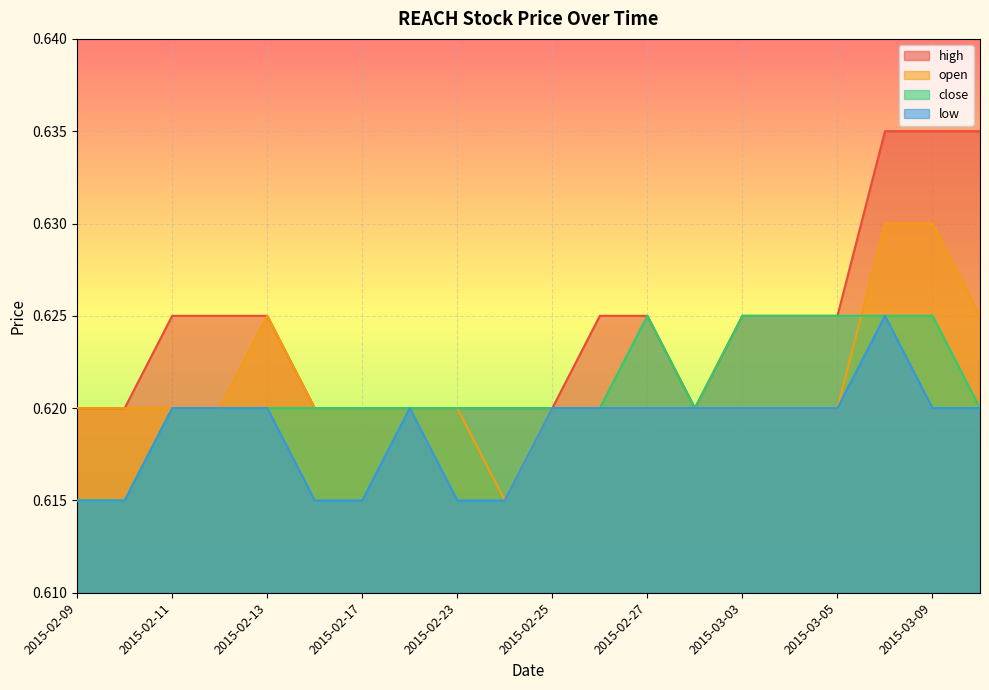

Reading left to right, extract all data points from this chart.

high: 0.6	0.6	0.6	0.6	0.6	0.6	0.6	0.6	0.6	0.6	0.6	0.6	0.6	0.6	0.6	0.6	0.6	0.6	0.6	0.6
open: 0.6	0.6	0.6	0.6	0.6	0.6	0.6	0.6	0.6	0.6	0.6	0.6	0.6	0.6	0.6	0.6	0.6	0.6	0.6	0.6
close: 0.6	0.6	0.6	0.6	0.6	0.6	0.6	0.6	0.6	0.6	0.6	0.6	0.6	0.6	0.6	0.6	0.6	0.6	0.6	0.6
low: 0.6	0.6	0.6	0.6	0.6	0.6	0.6	0.6	0.6	0.6	0.6	0.6	0.6	0.6	0.6	0.6	0.6	0.6	0.6	0.6